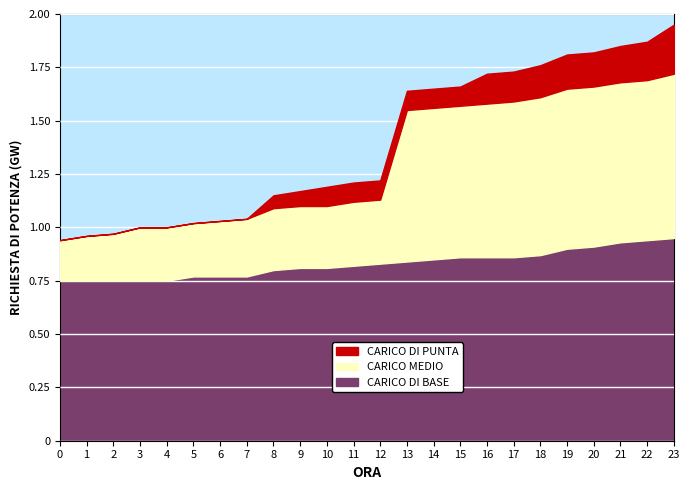

Rank the series at 9 from highest to lowest value.

CARICO DI BASE, CARICO MEDIO, CARICO DI PUNTA